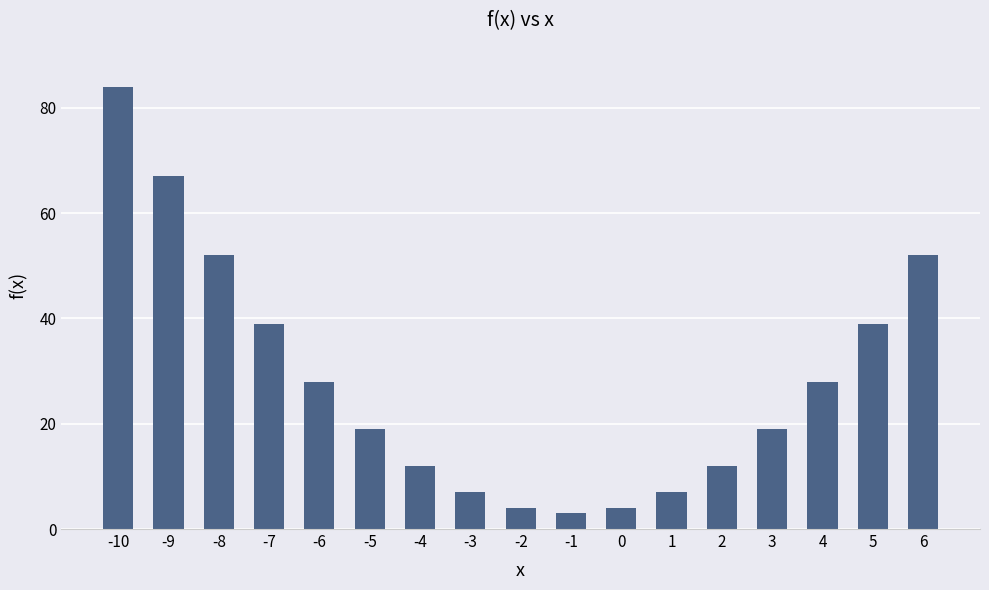

At which label does the data first exceed 19?

-10